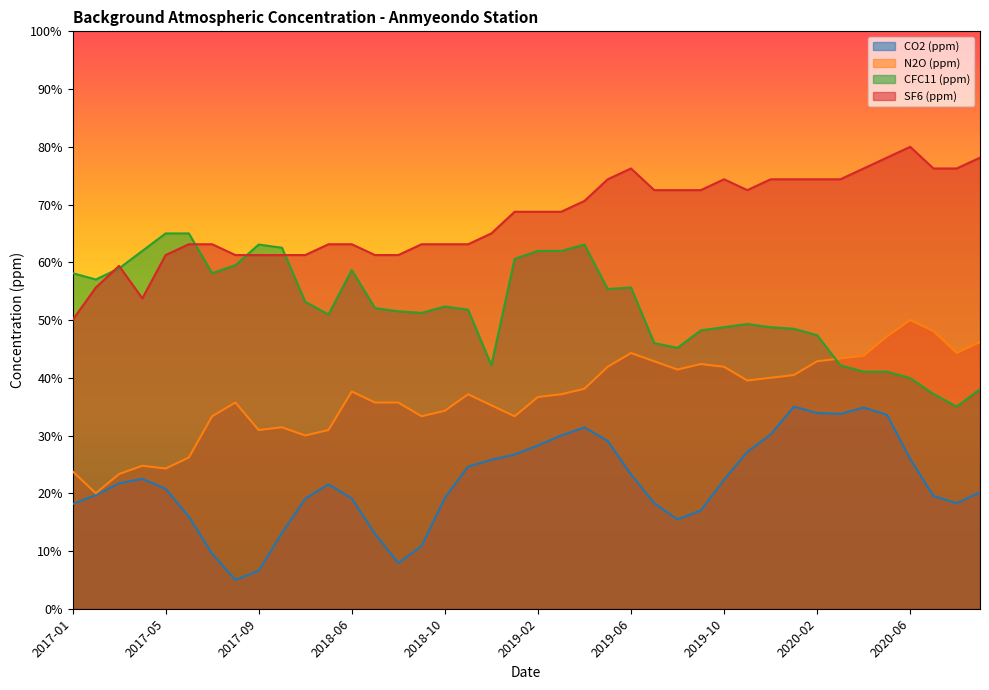

What is the total value across all series at 2017-03?

163.4